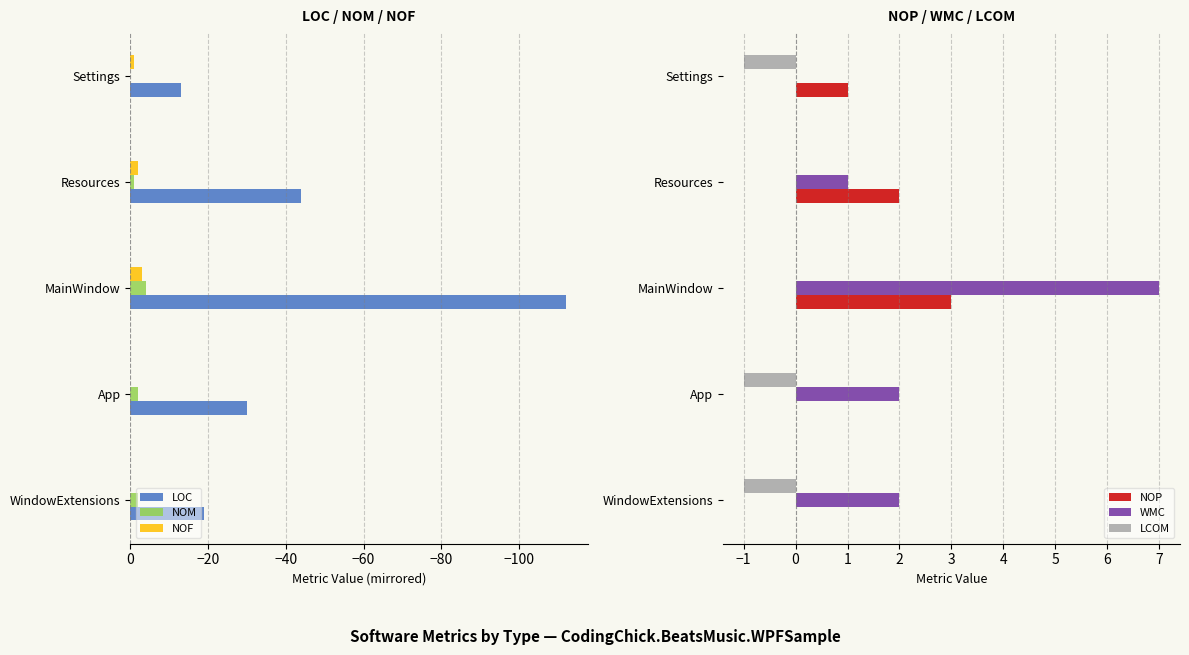

Is the value of NOF at Resources greater than the value of LOC at Settings?

Yes